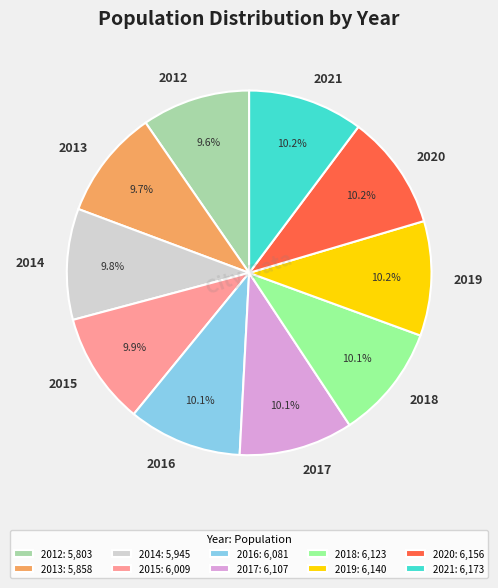

What percentage is the 2019 slice, to the nearest percent?

10%